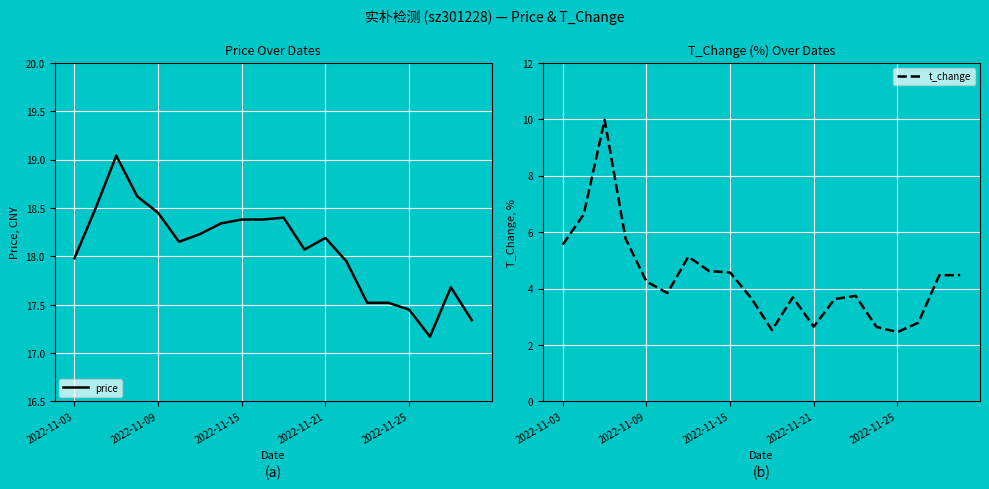

What is the sum of all t_change values?

87.1